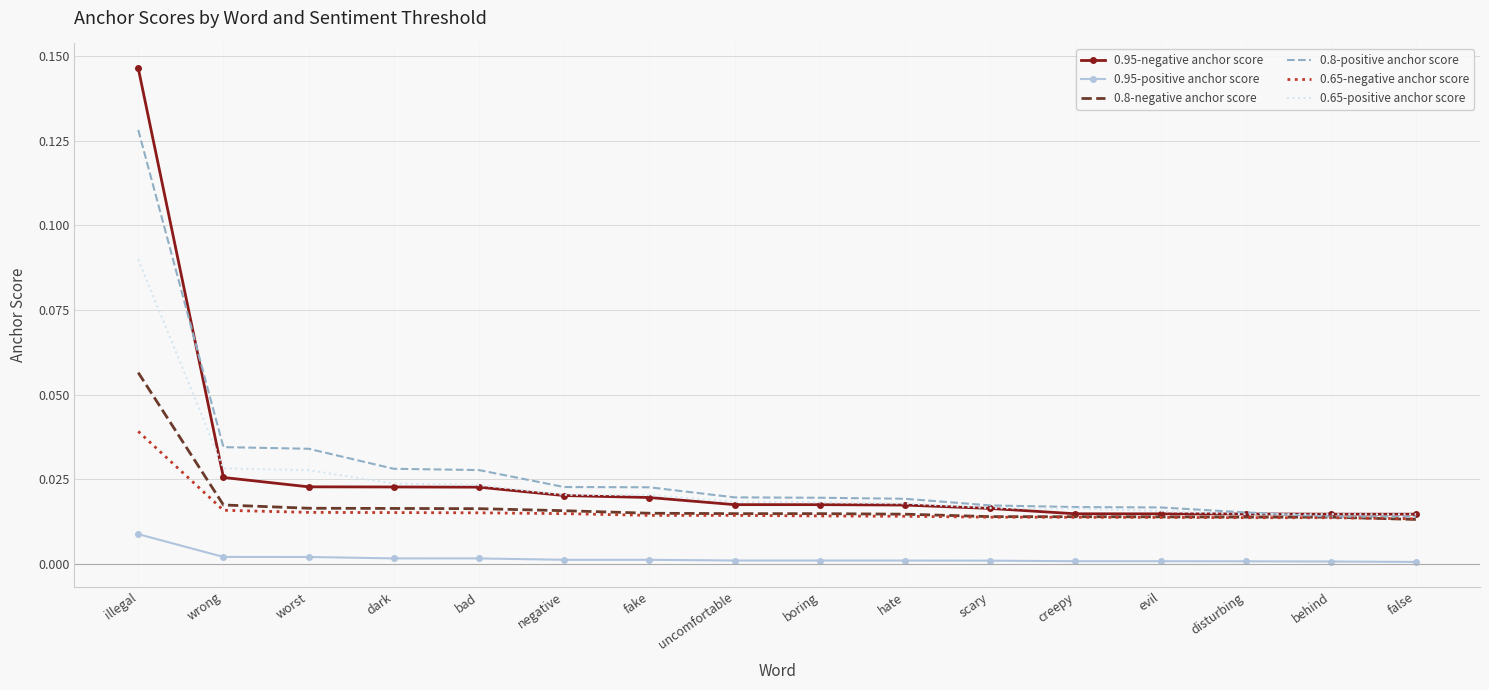

At how many categories does at least one series exceed 0?

16